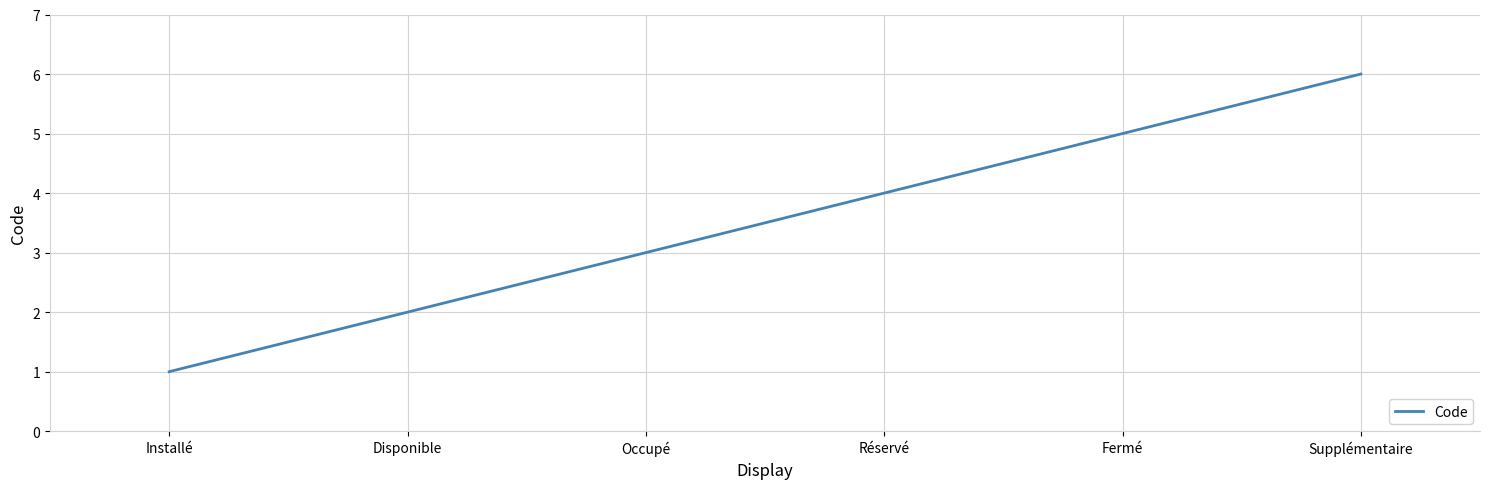

What is the approximate value at Installé?

1